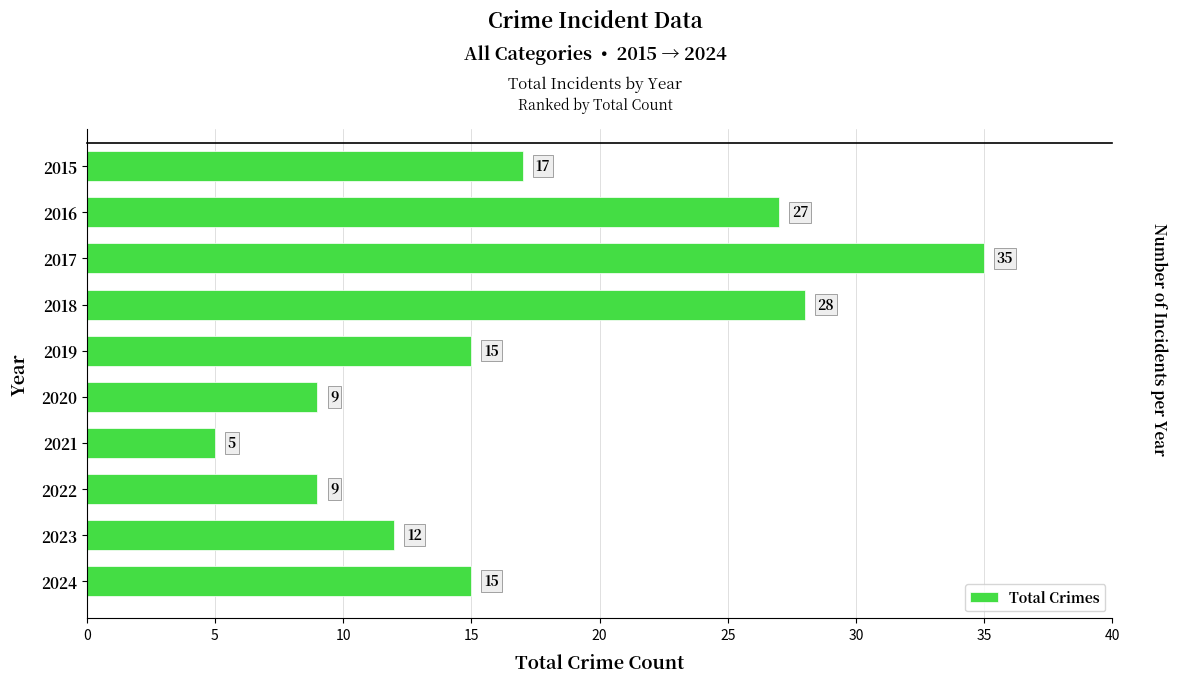

What is the difference between the maximum and minimum values?

30